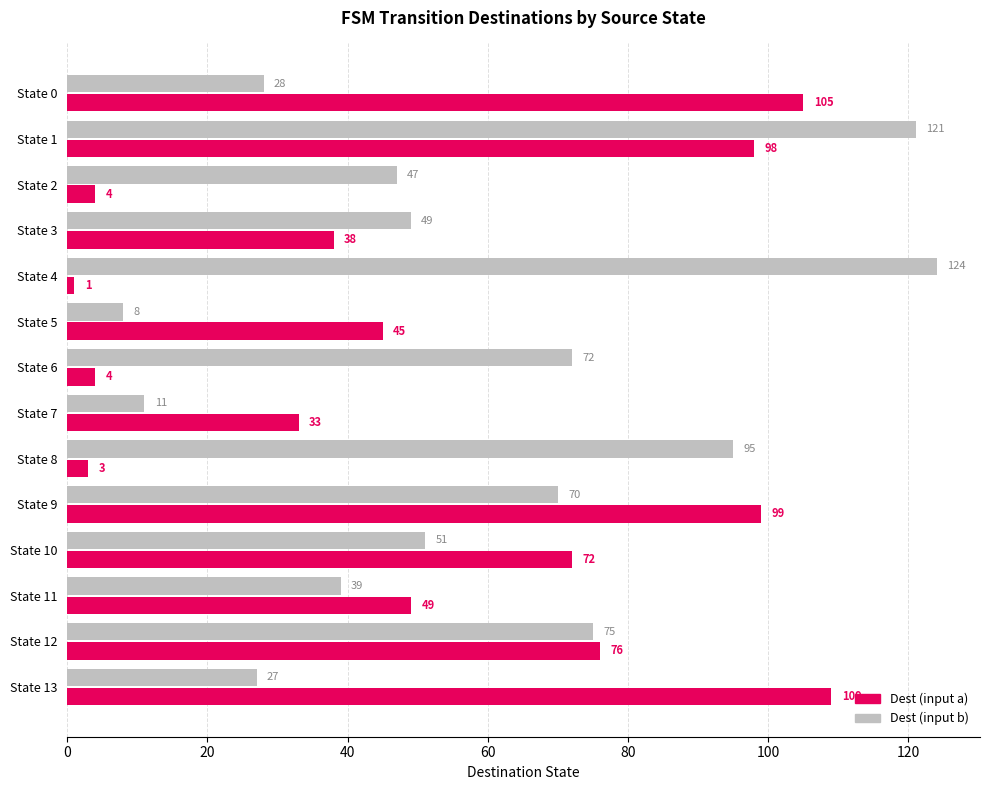

Which series has the widest spread of values?

Dest (input b)